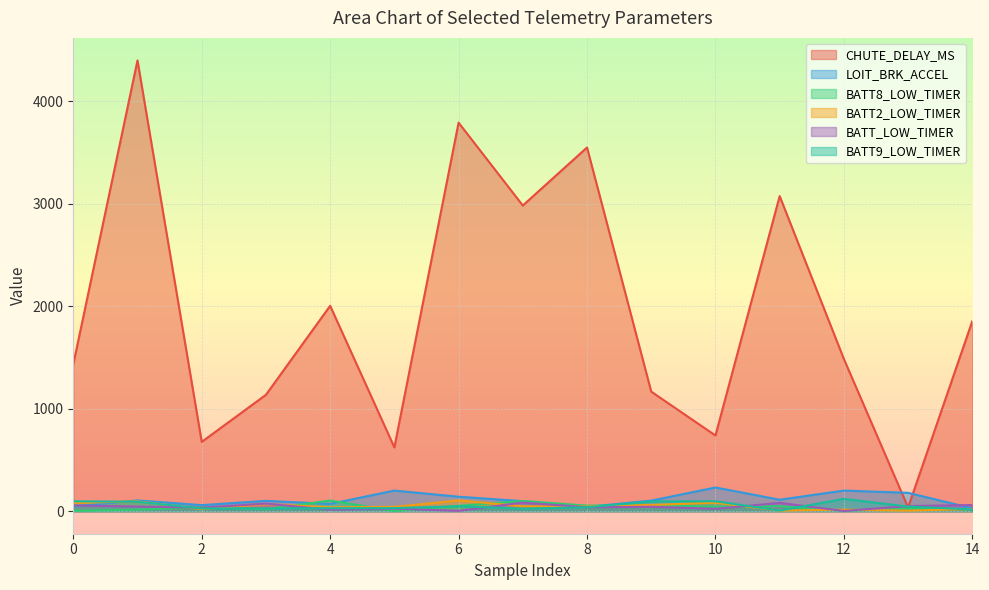

Between 3 and 14, which series saw the biggest shift?

CHUTE_DELAY_MS